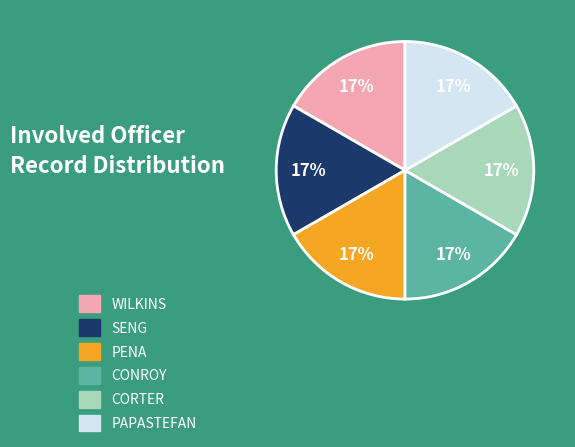

The CORTER slice represents 12% of the pie. True or false?

False